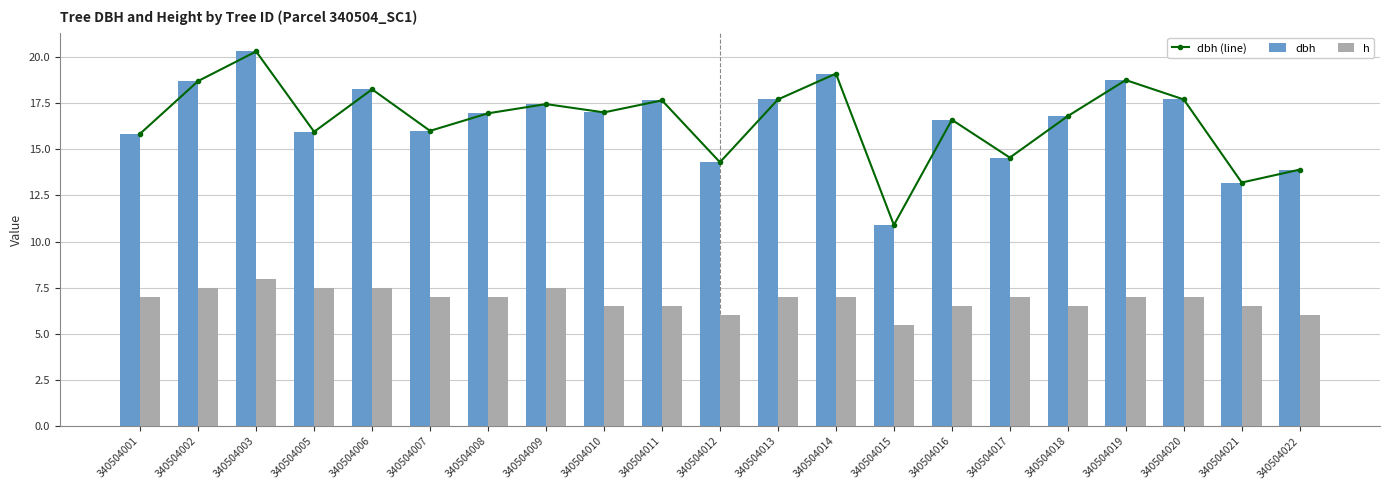

What is the difference between the highest and lowest values at 340504009?

9.9